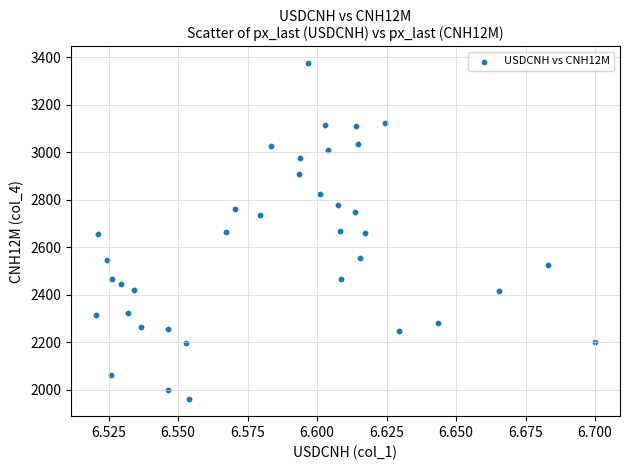

What is the range of Y values (max minus min)?

1415.6